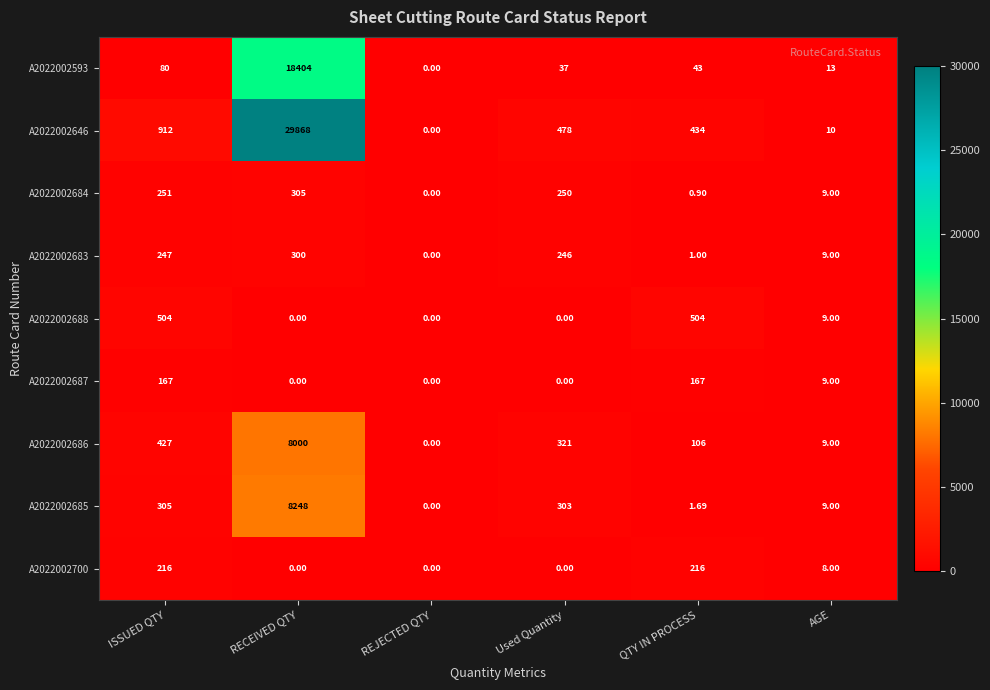

Which category has the lowest value in the A2022002683 series?

REJECTED QTY